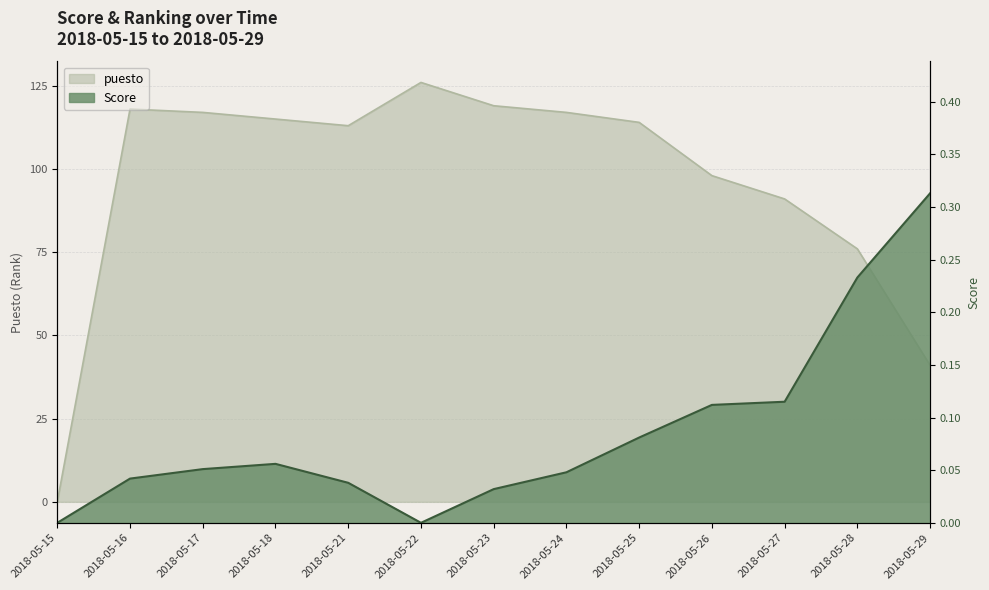

Does the chart display data point markers on the line(s)?

No